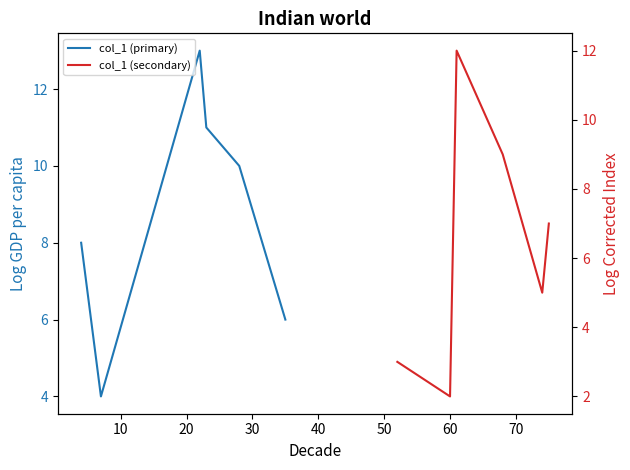

What is the average value of the col_1 (primary) series?

9